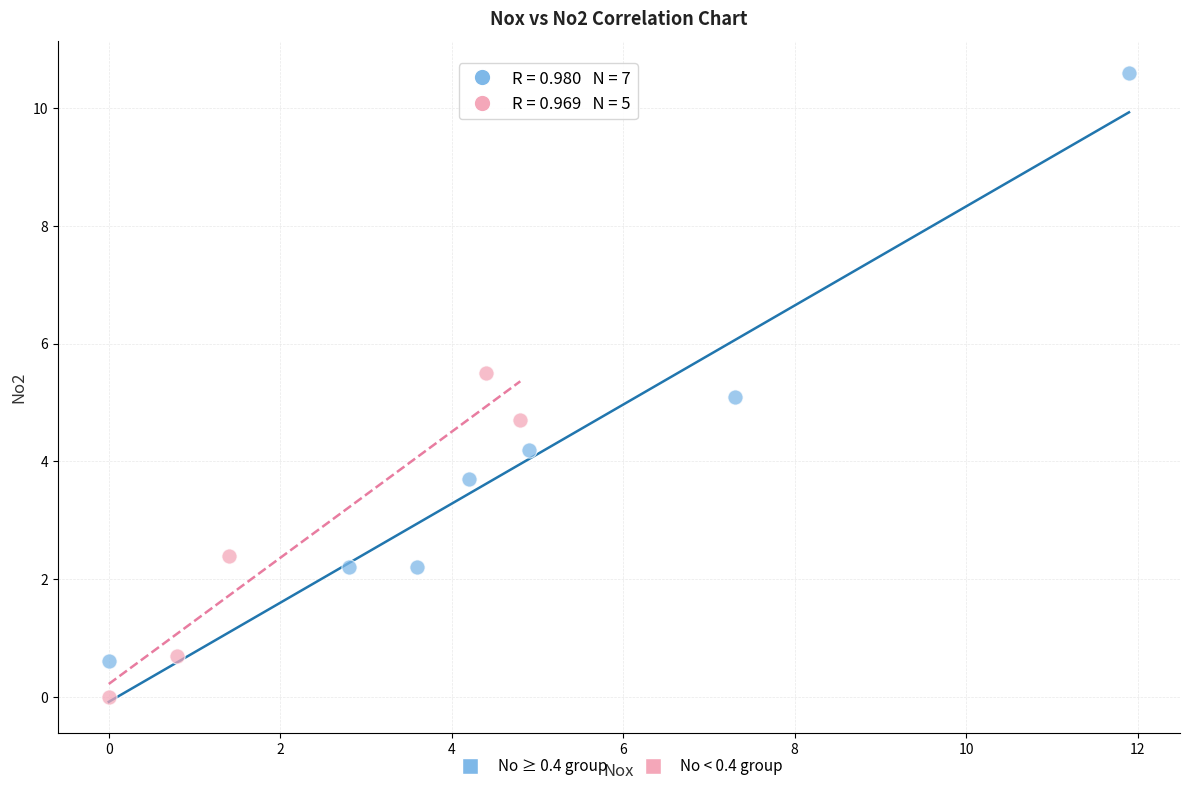

Which series has the widest spread of Y values?

No ≥ 0.4 group